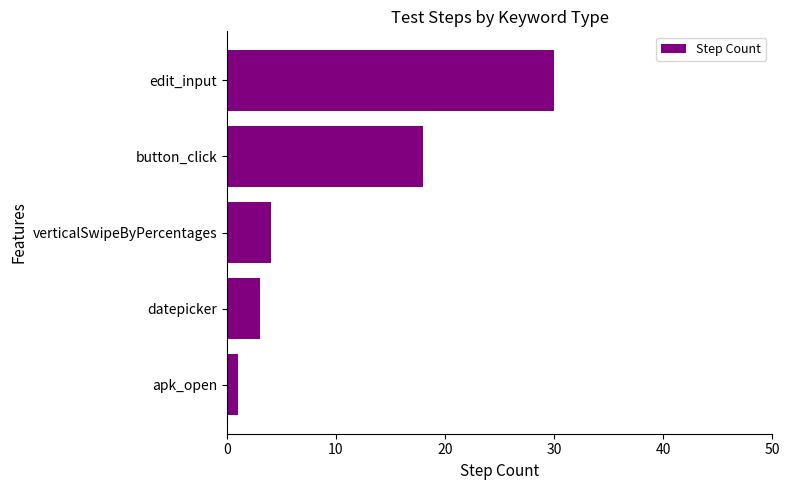

At which label is the value closest to 15?

button_click